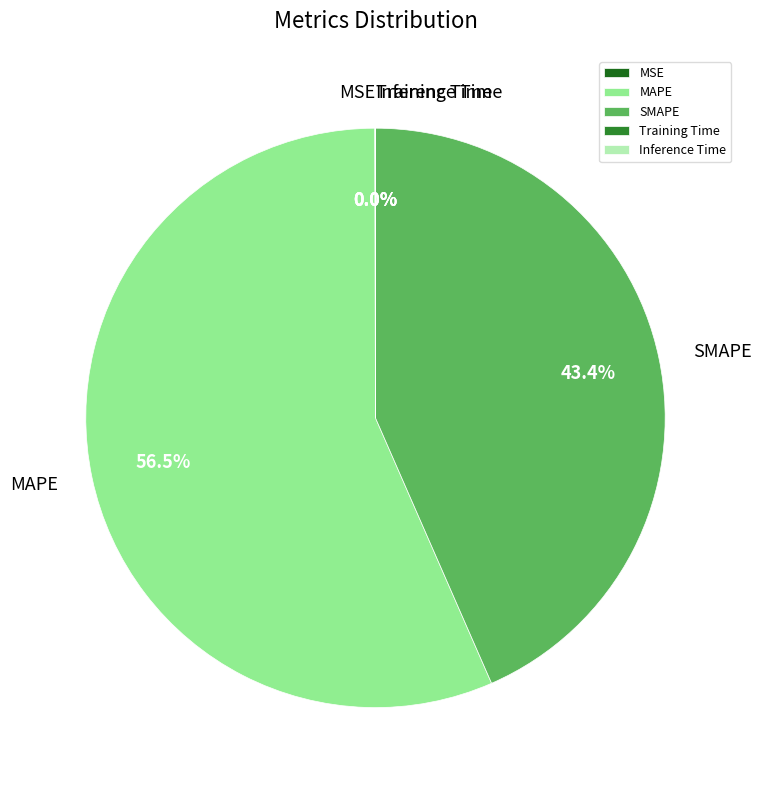

Does any single category account for the majority?

Yes